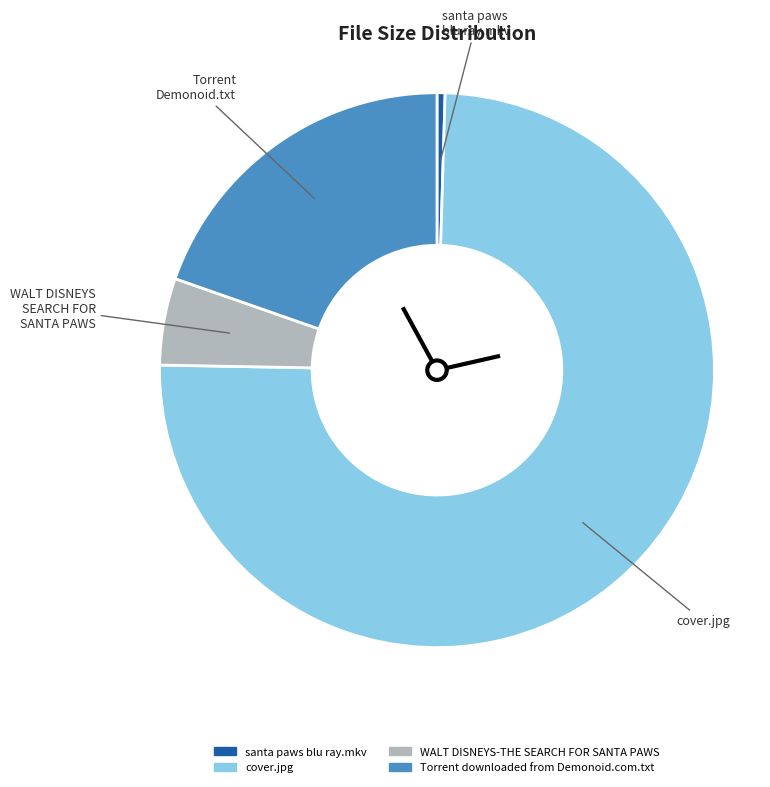

Is the sum of cover.jpg and WALT DISNEYS-THE SEARCH FOR SANTA PAWS greater than half?

Yes